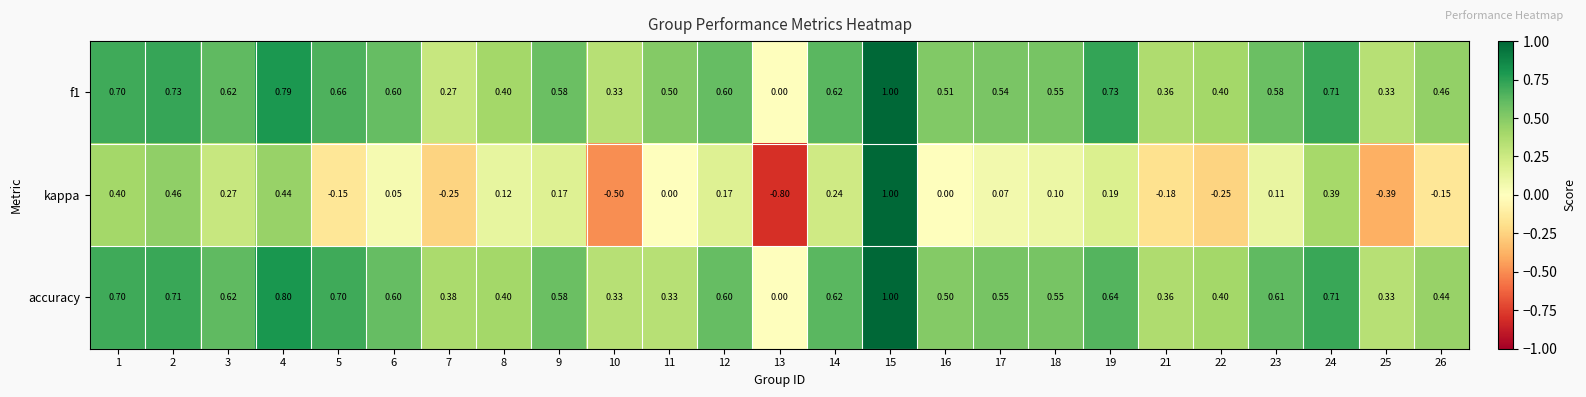

Is the value of accuracy at 14 greater than the value of kappa at 10?

Yes